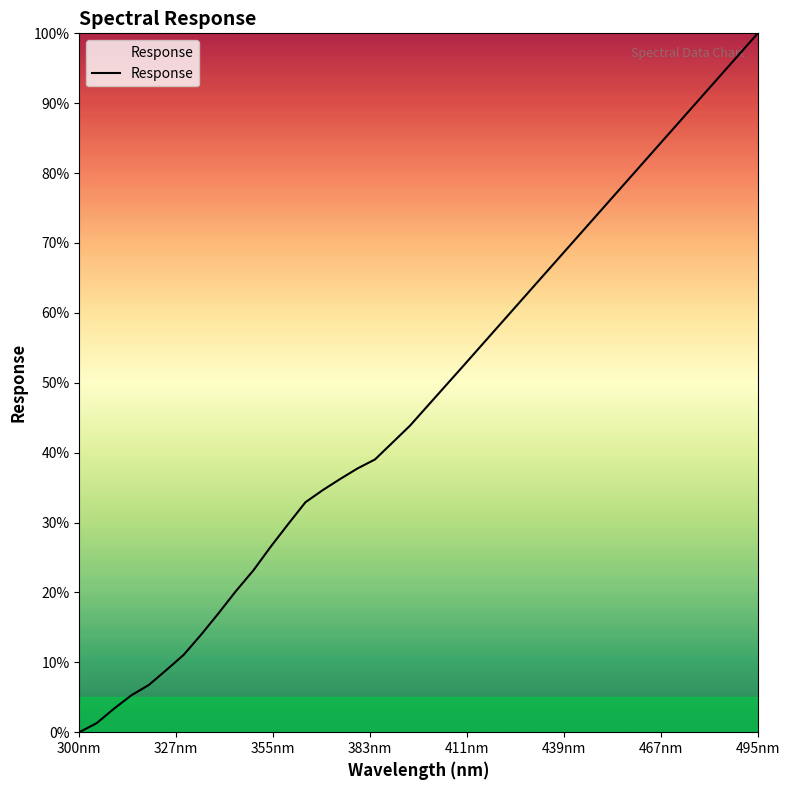

What is the greatest value displayed?

100.0